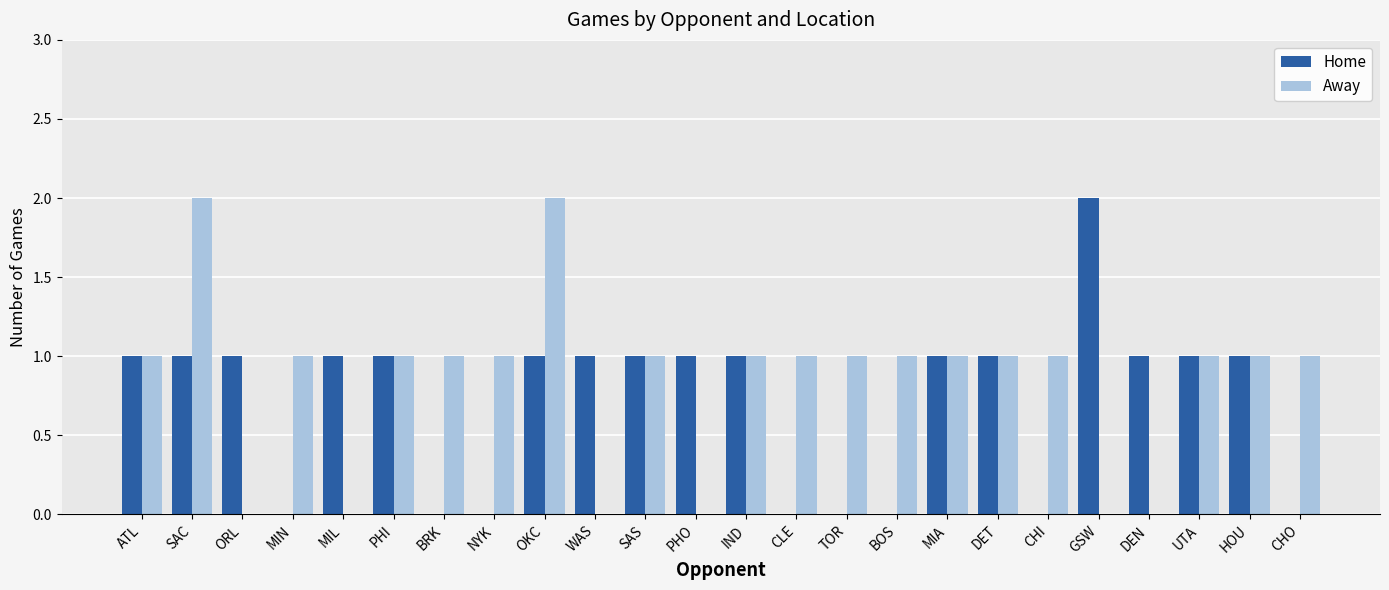

The value of Away at GSW is -1. True or false?

False